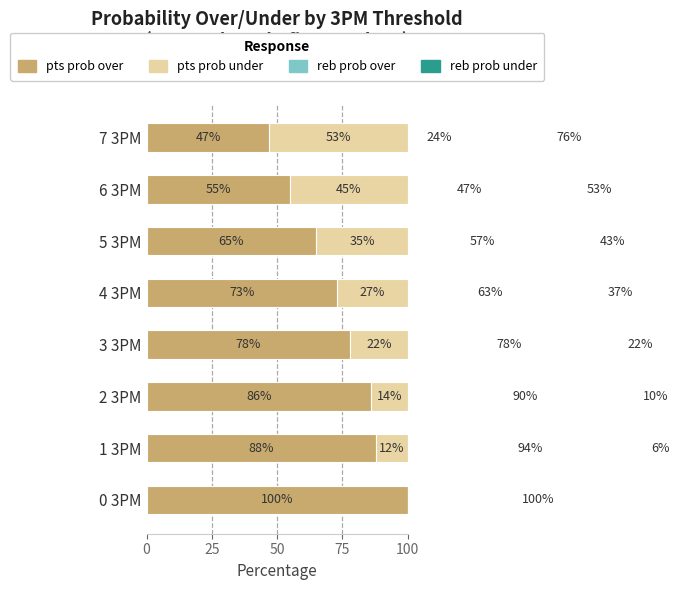

How many categories are shown in the chart?

8